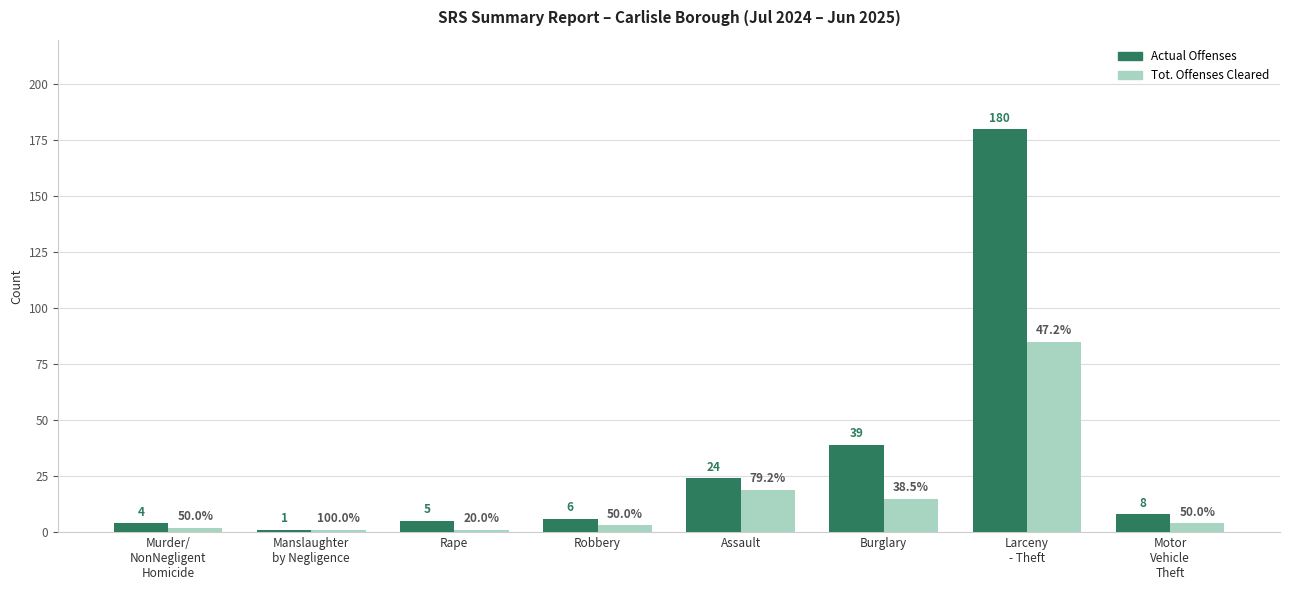

List the series in order of their peak value, lowest first.

Tot. Offenses Cleared, Actual Offenses